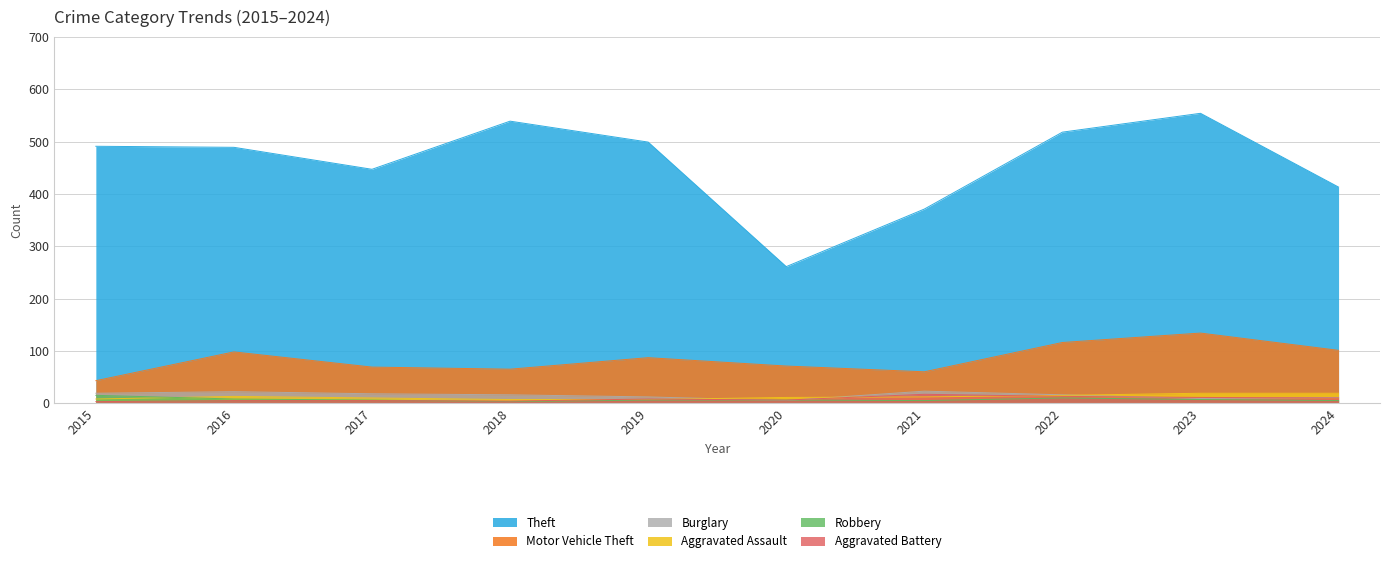

What are all the series names shown in the legend?

Theft, Motor Vehicle Theft, Burglary, Aggravated Assault, Robbery, Aggravated Battery